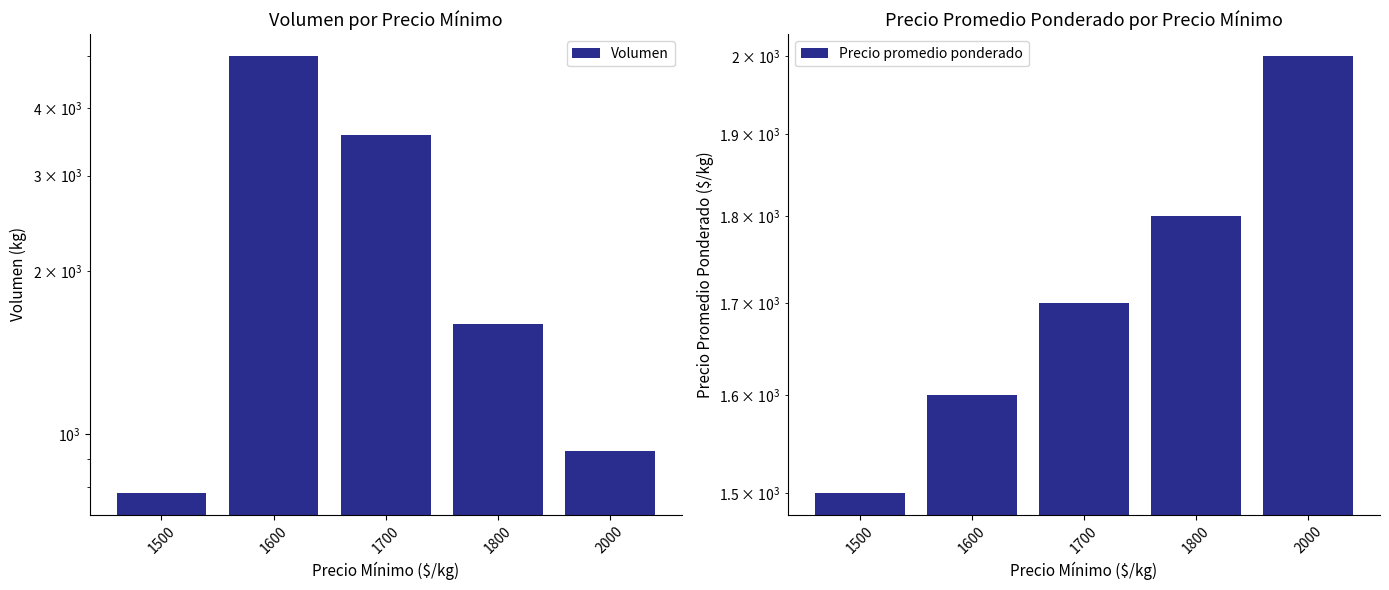

What is the lowest value of the Precio promedio ponderado series?

1500